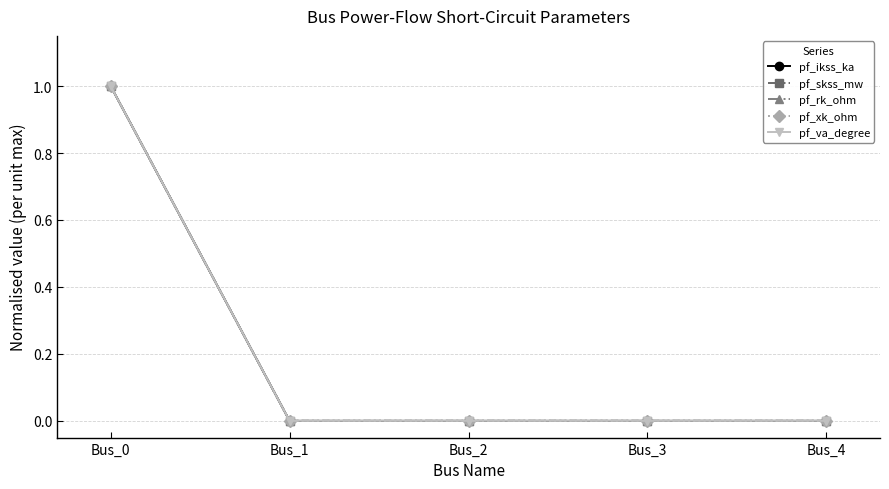

Which category has the highest value in the pf_skss_mw series?

Bus_0